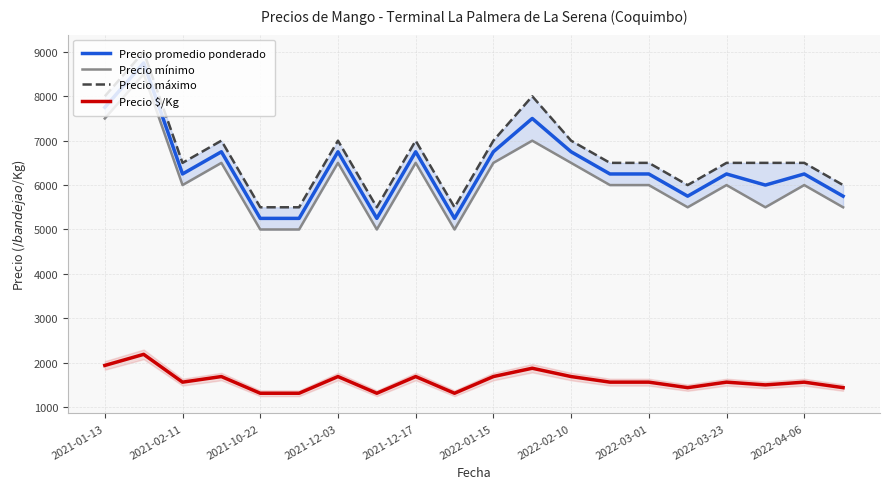

The value of Precio mínimo at 17 is 9012. True or false?

False